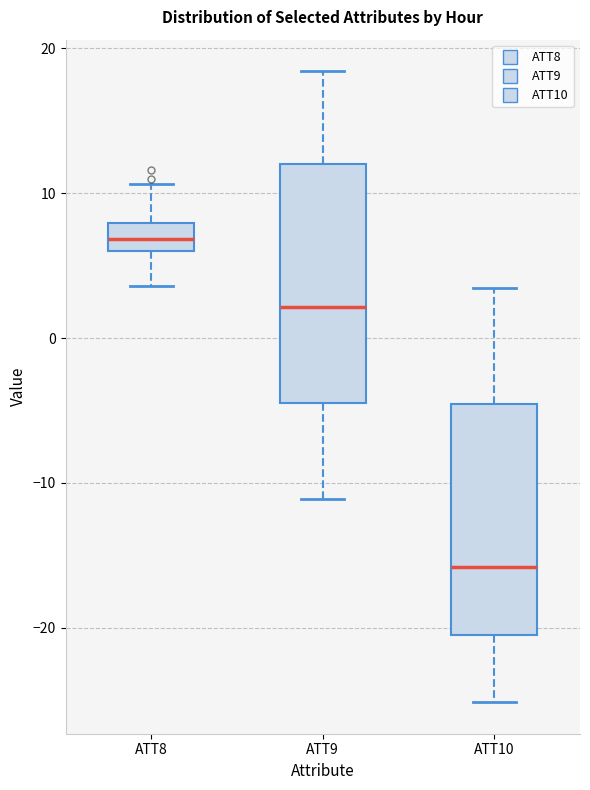

Reading left to right, transcribe this box plot: for each box, give where its median line is, the range the box spans, and where its two whiskers end, as read against the y-axis. The values are not printed on the chart, so give them approximately, as read against the axis.

ATT8: median 7, box 6 to 8, whiskers 4 to 11
ATT9: median 2, box -4 to 12, whiskers -11 to 18
ATT10: median -16, box -20 to -5, whiskers -25 to 3